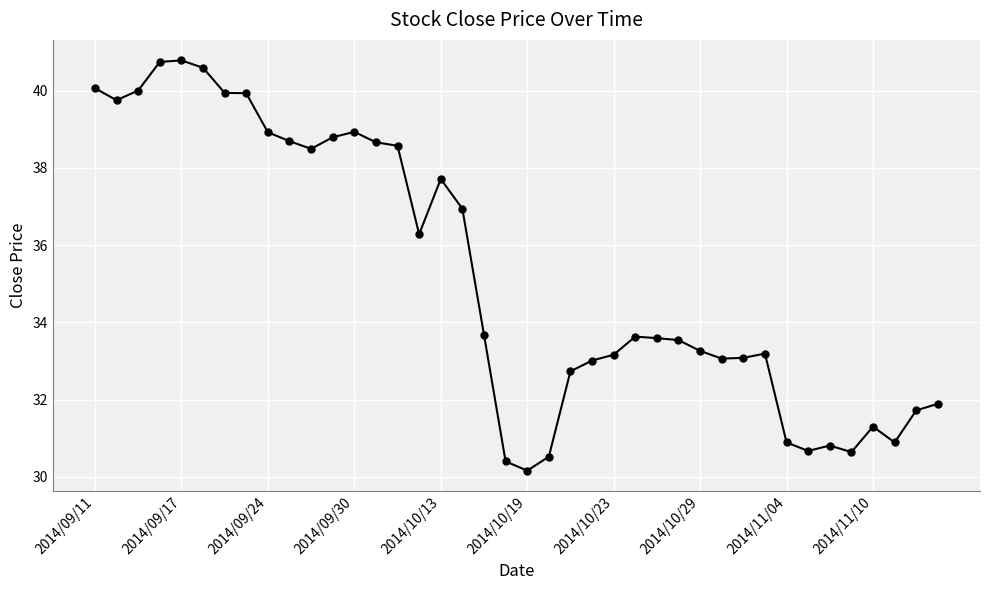

What is the value of the 14th point from the left?

38.7